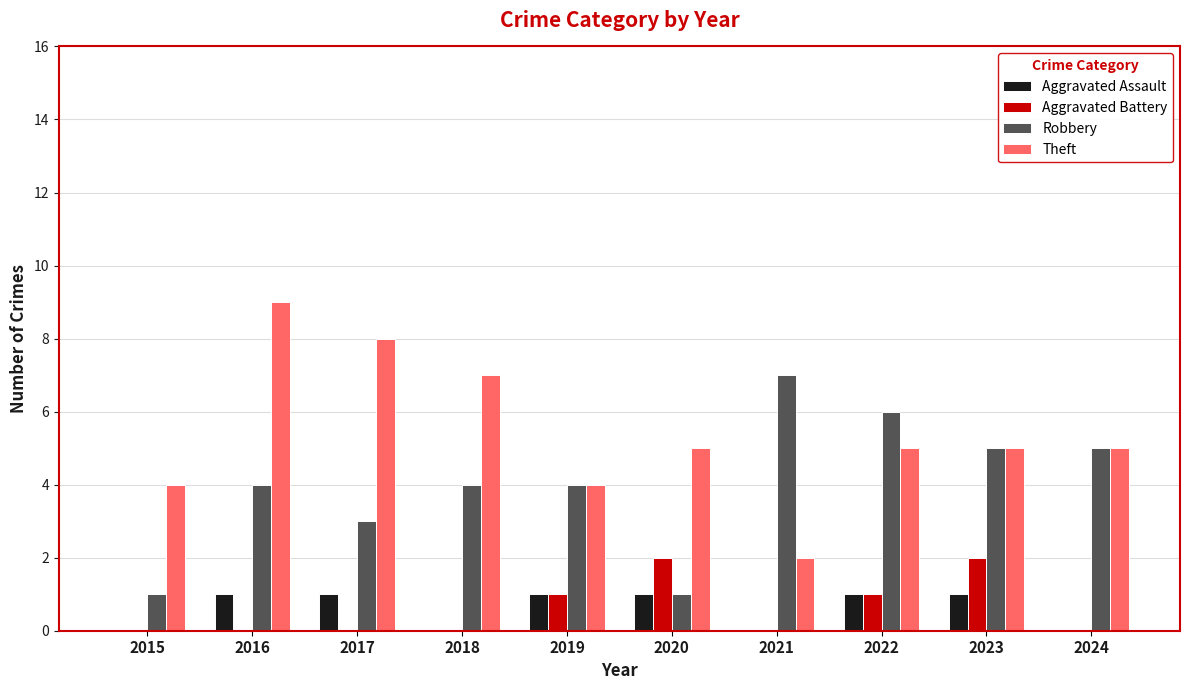

Between 2020 and 2024, which series saw the biggest shift?

Robbery